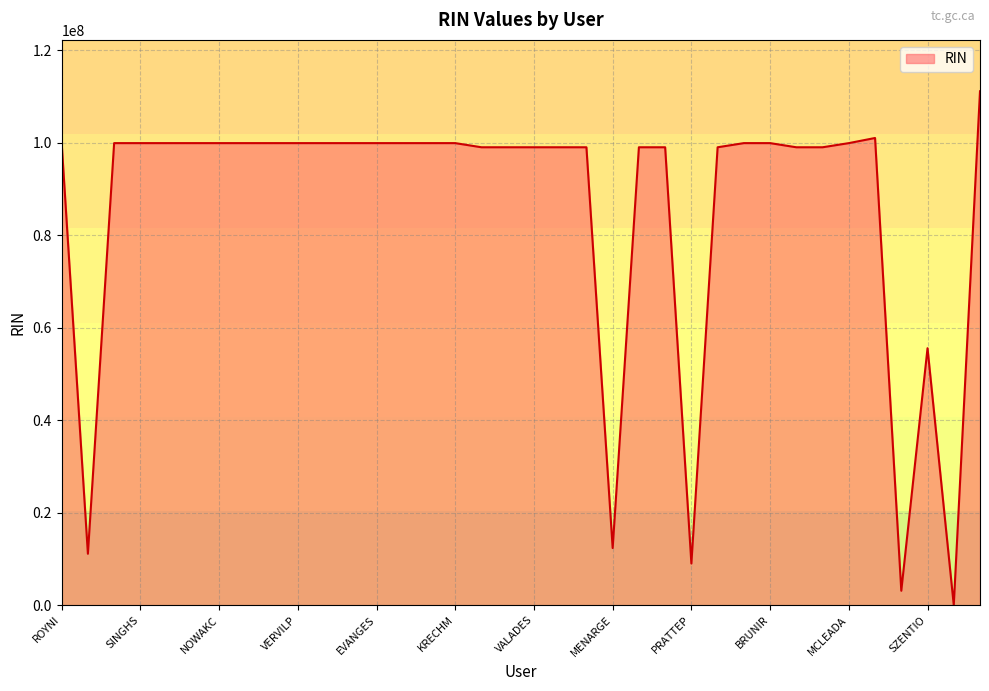

What is the difference between the maximum and minimum values?

111111113